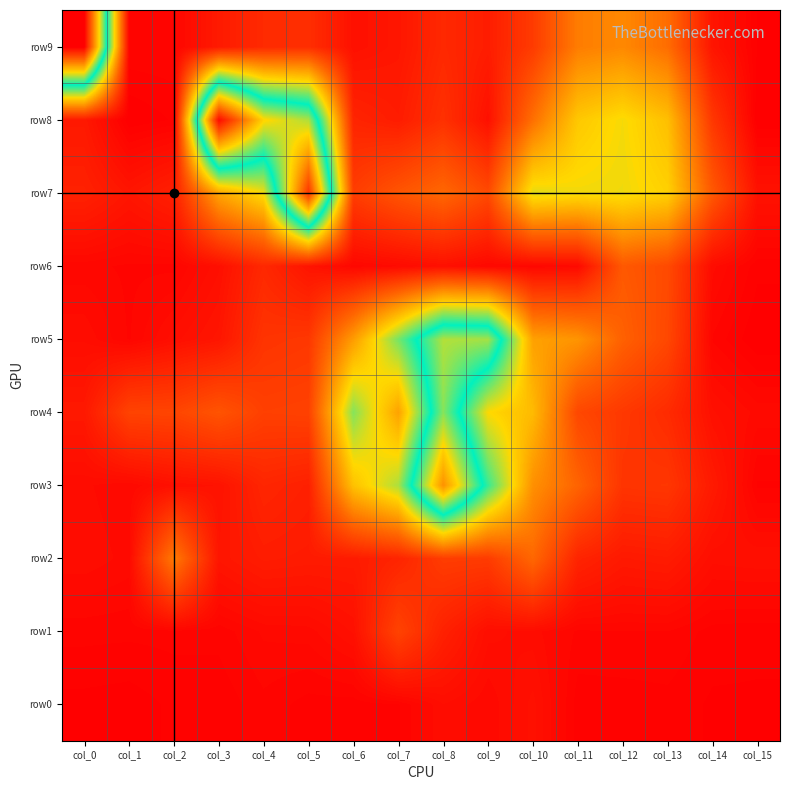

Which series changed the most between col_4 and col_12?

row8